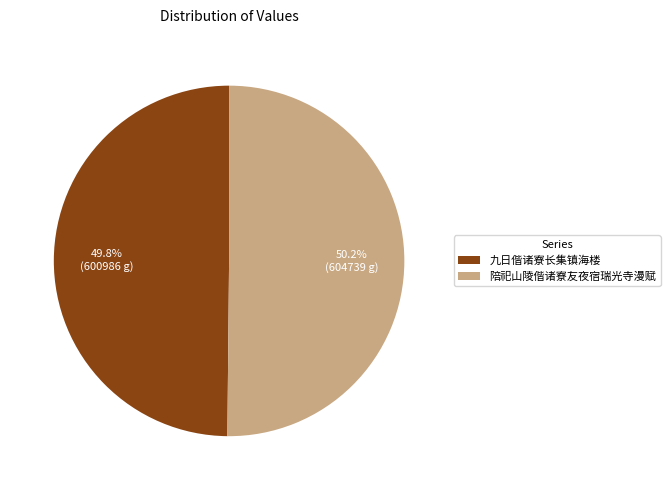

Does any single category account for the majority?

Yes